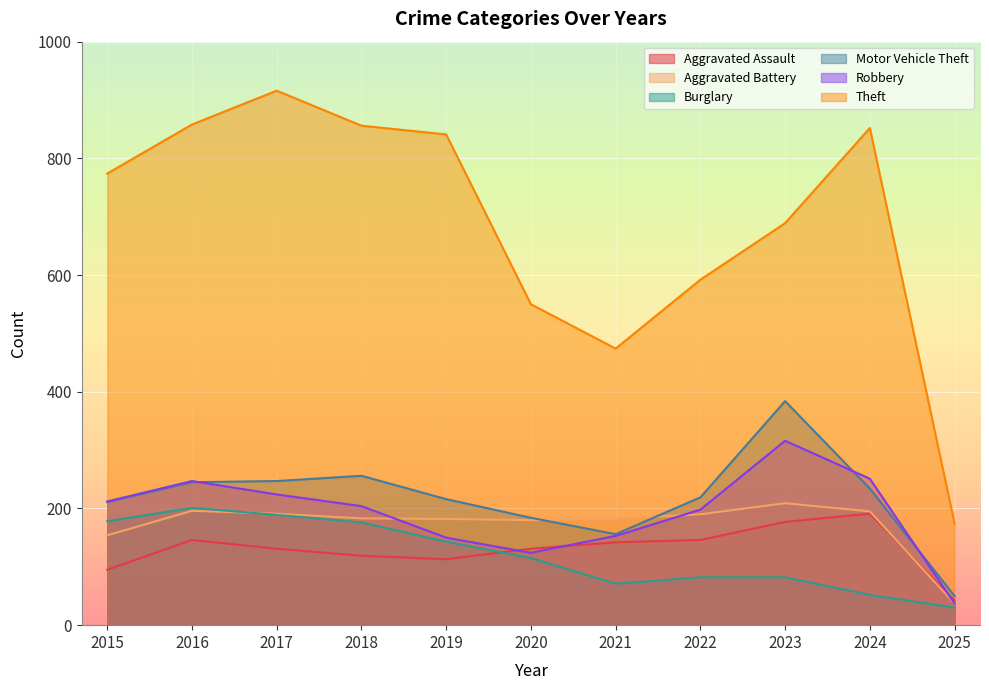

How many lines are shown in the chart?

6